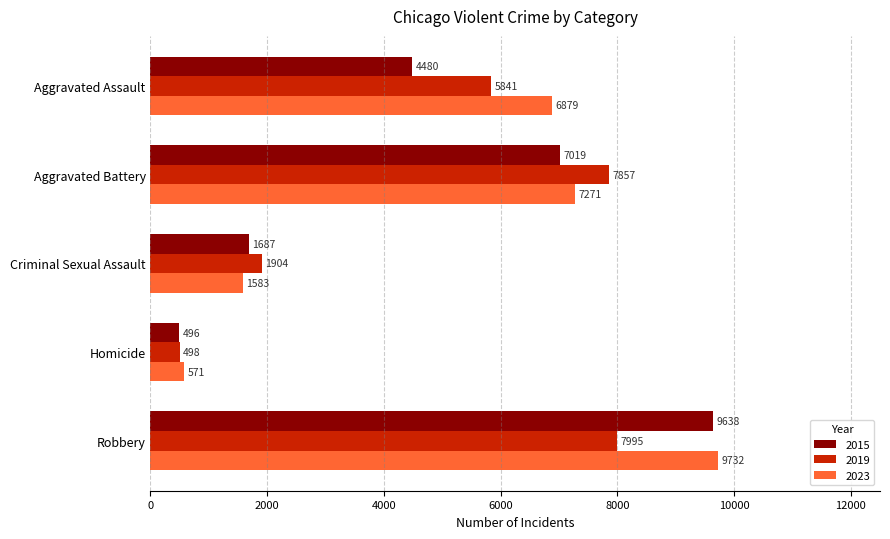

The value of 2019 at Robbery is 14316. True or false?

False